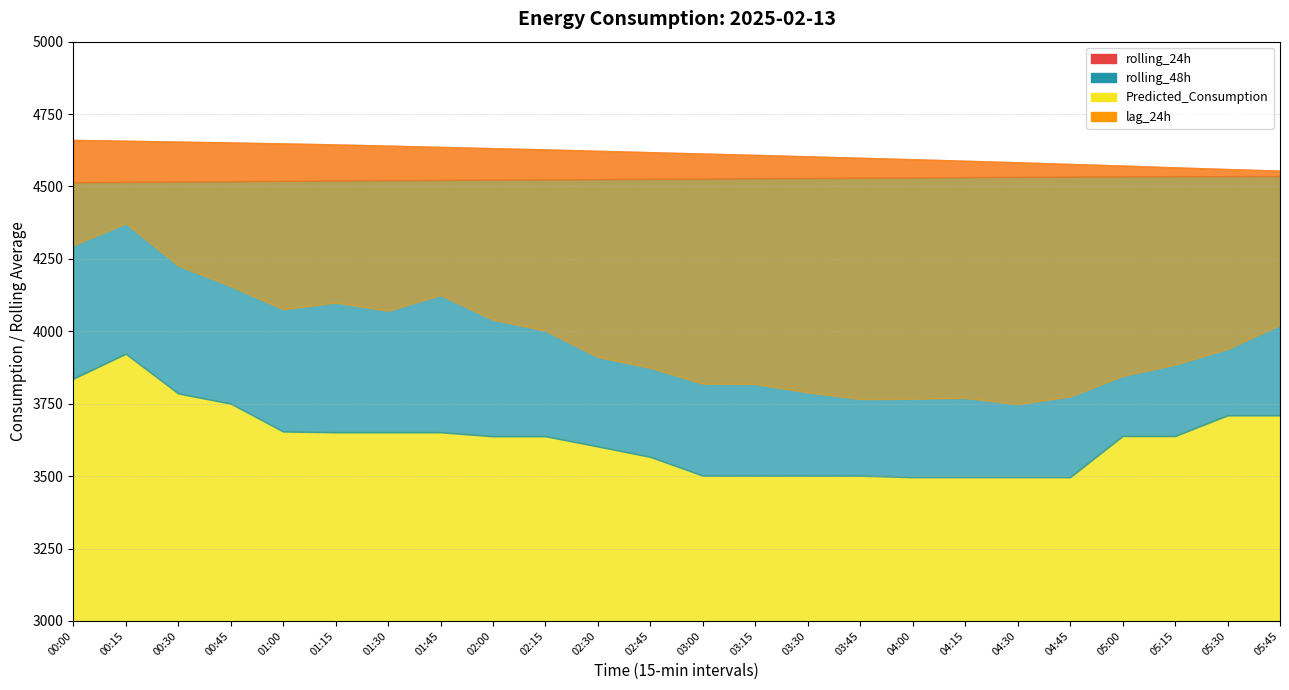

What is the total value across all series at 00:00?

17308.3